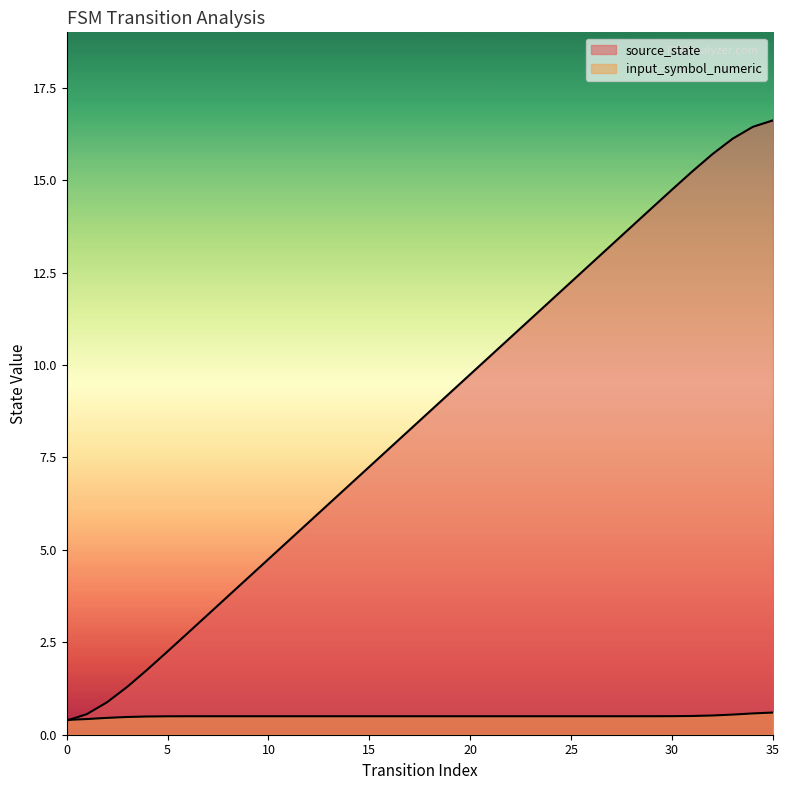

Which category has the highest value across all series?

35